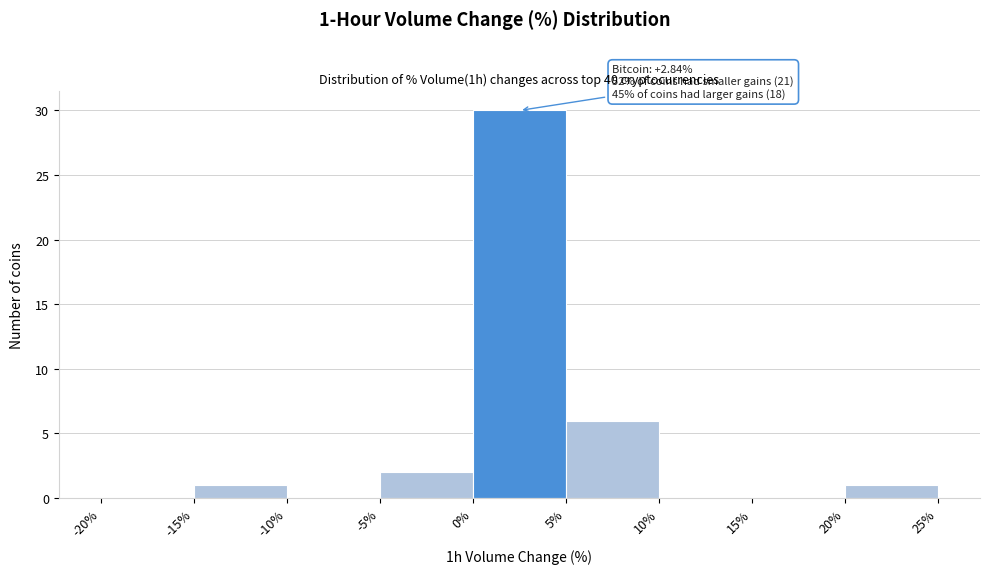

Which range on the x-axis has the tallest bar?

0% to 5%